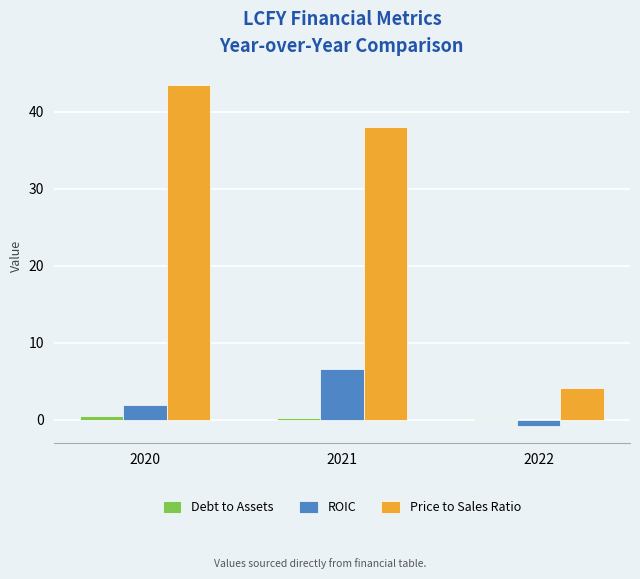

The value of Price to Sales Ratio at 2021 is 38.0. True or false?

True